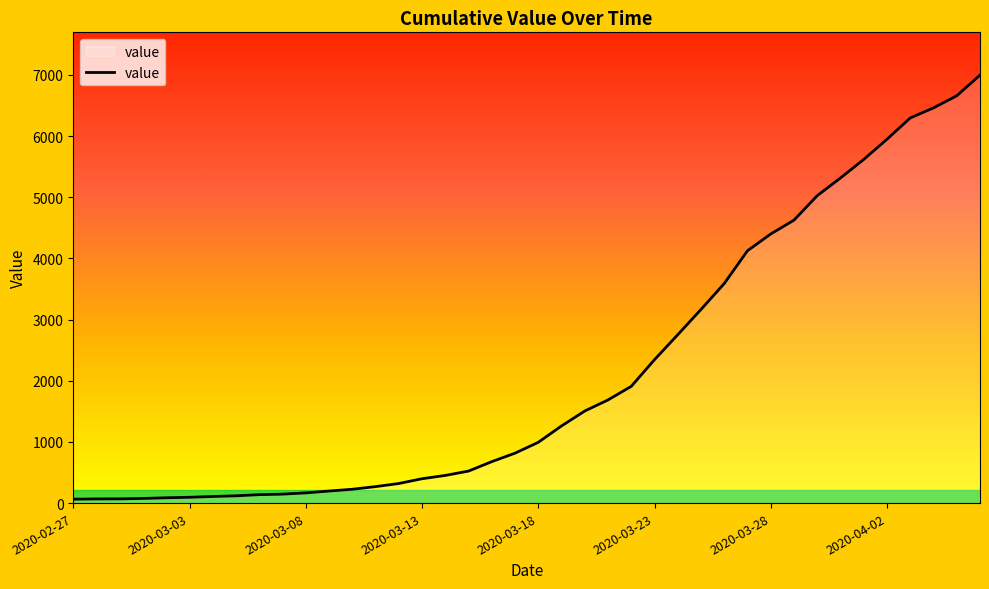

What is the difference between the maximum and minimum values?

6931